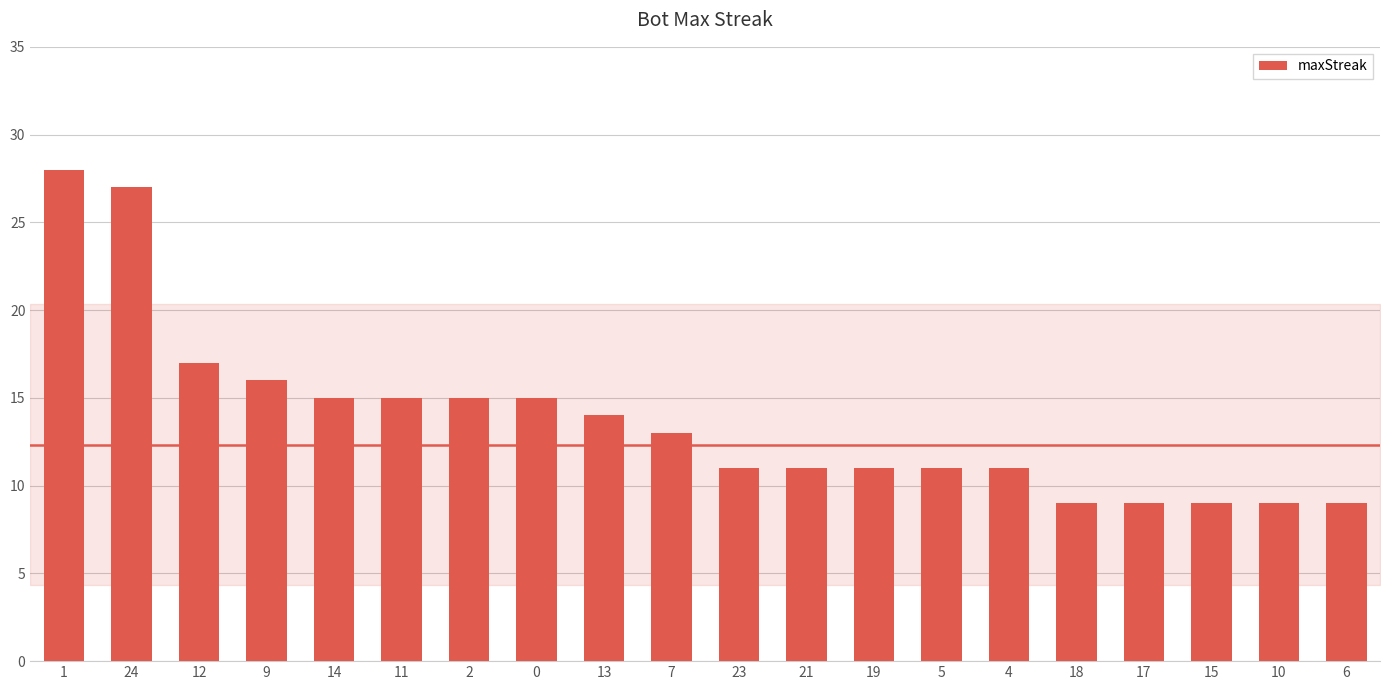

Are the bars horizontal?

No